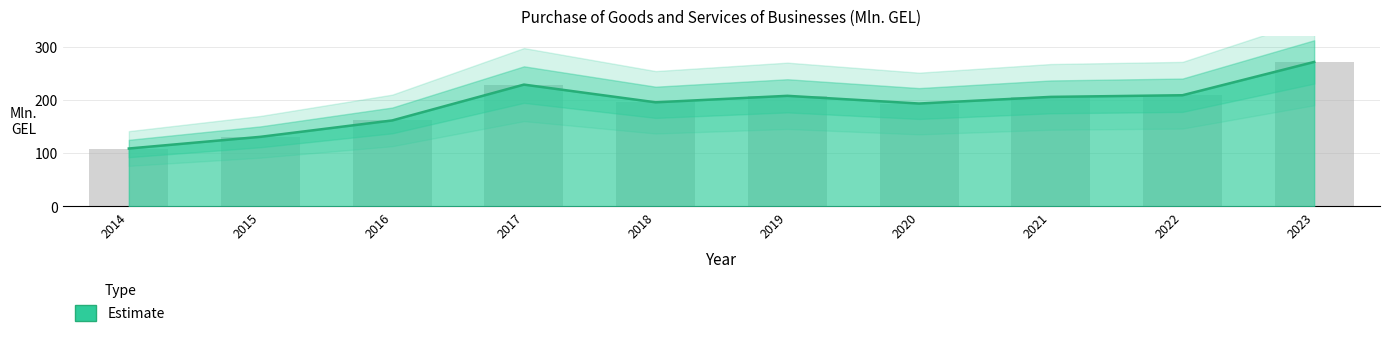

What is the change in value from 2016 to 2020?

+31.8